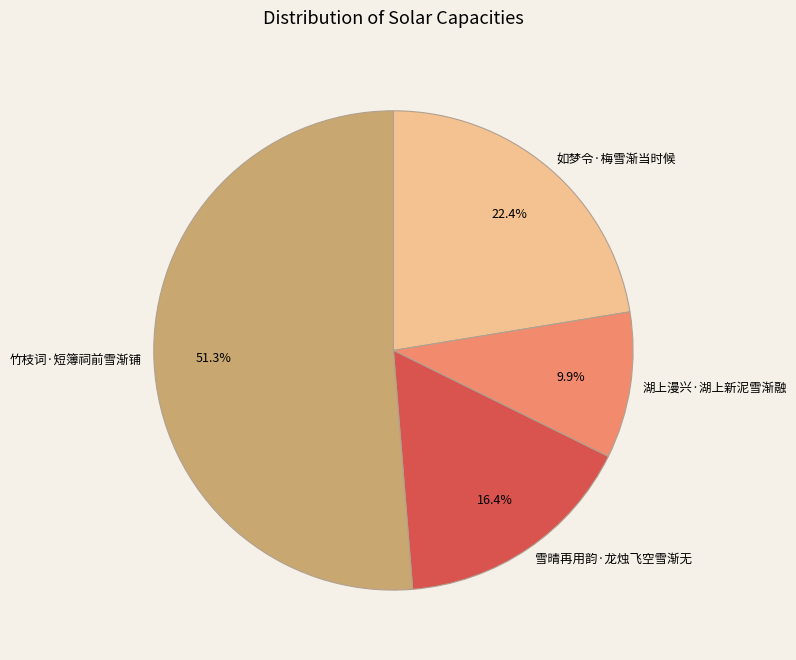

Between 如梦令·梅雪渐当时候 and 雪晴再用韵·龙烛飞空雪渐无, which is larger?

如梦令·梅雪渐当时候